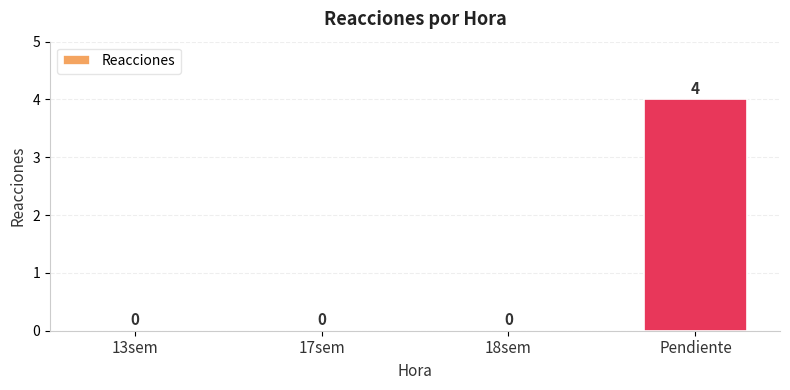

Are the bars horizontal?

No